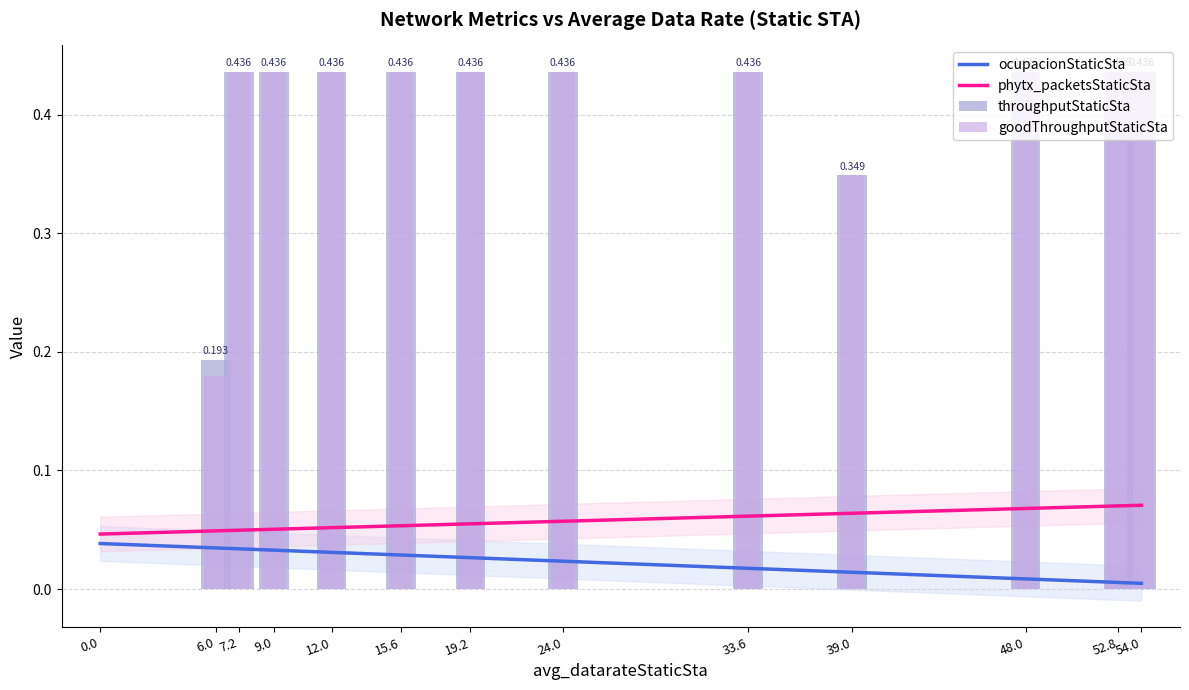

What position from the left is 6.0?

2